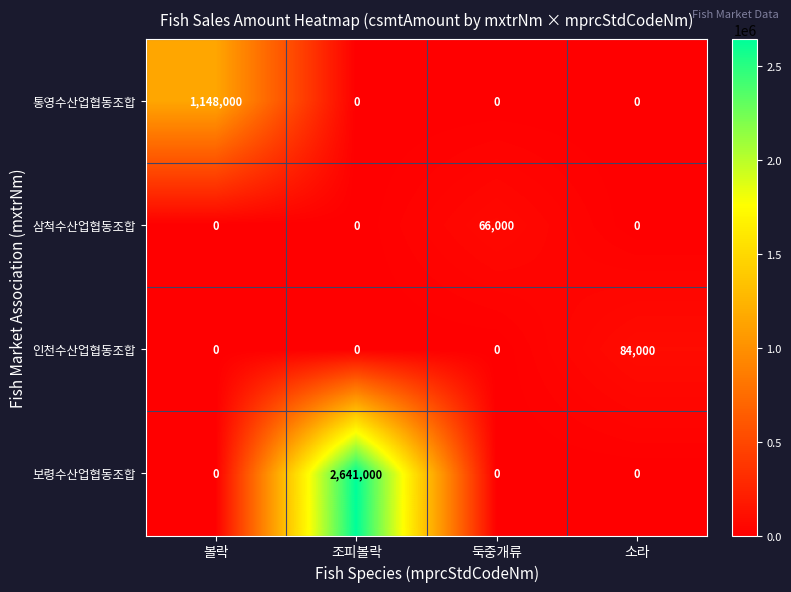

At how many categories does at least one series exceed 321137?

2